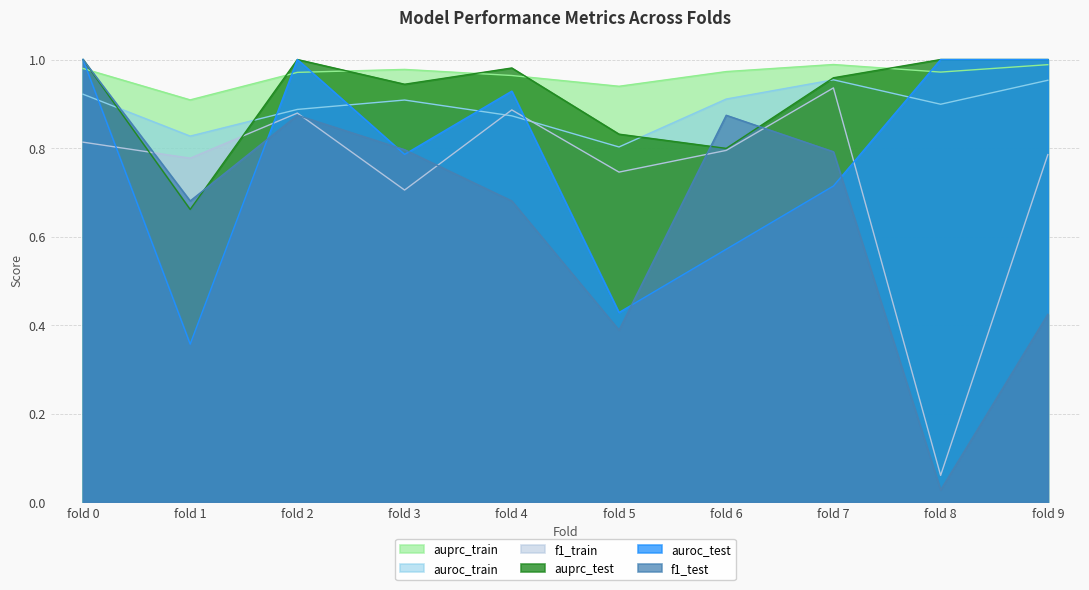

True or false: auroc_train has a value of 1.0 at fold 7.

True